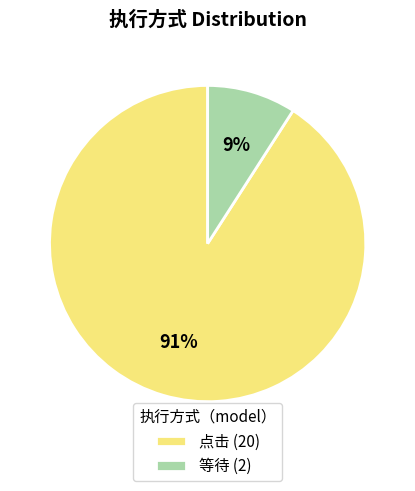

Which category accounts for the majority?

点击